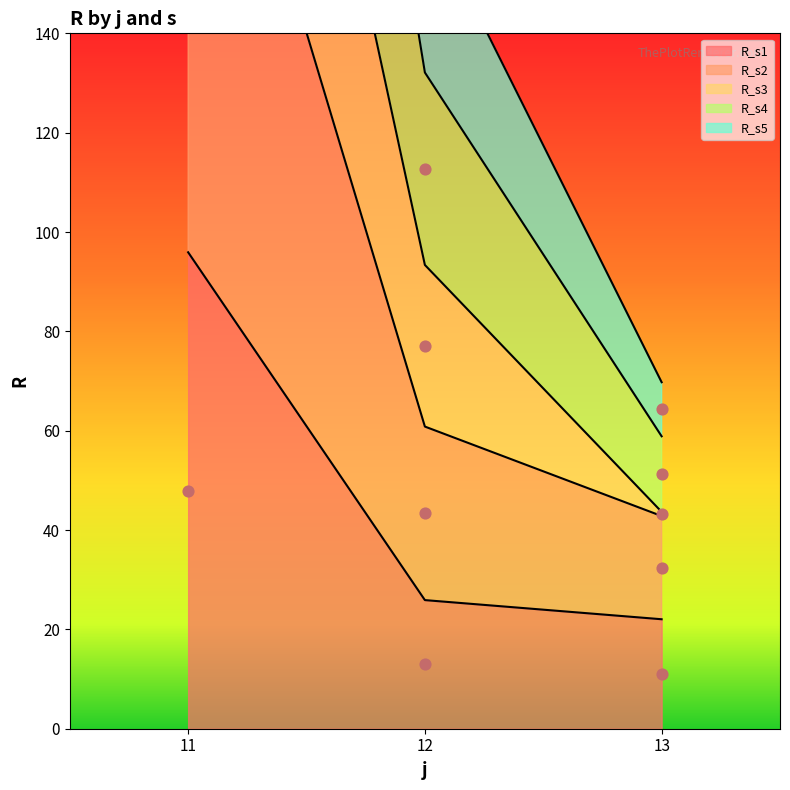

Which series reaches the minimum Y coordinate?

R_s1